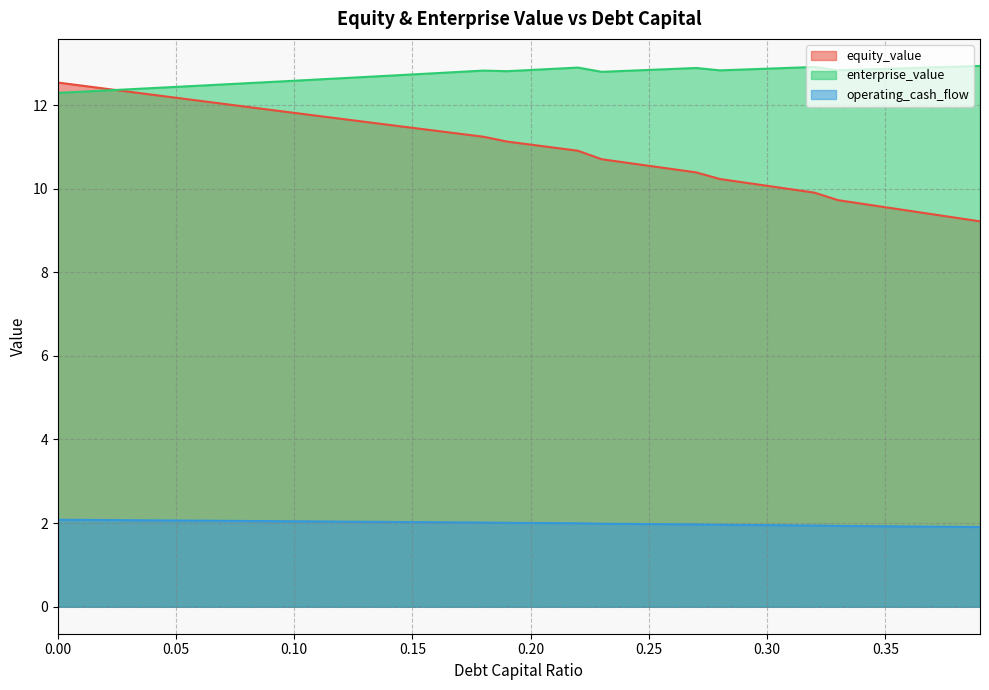

What position from the left is 0.06?

7